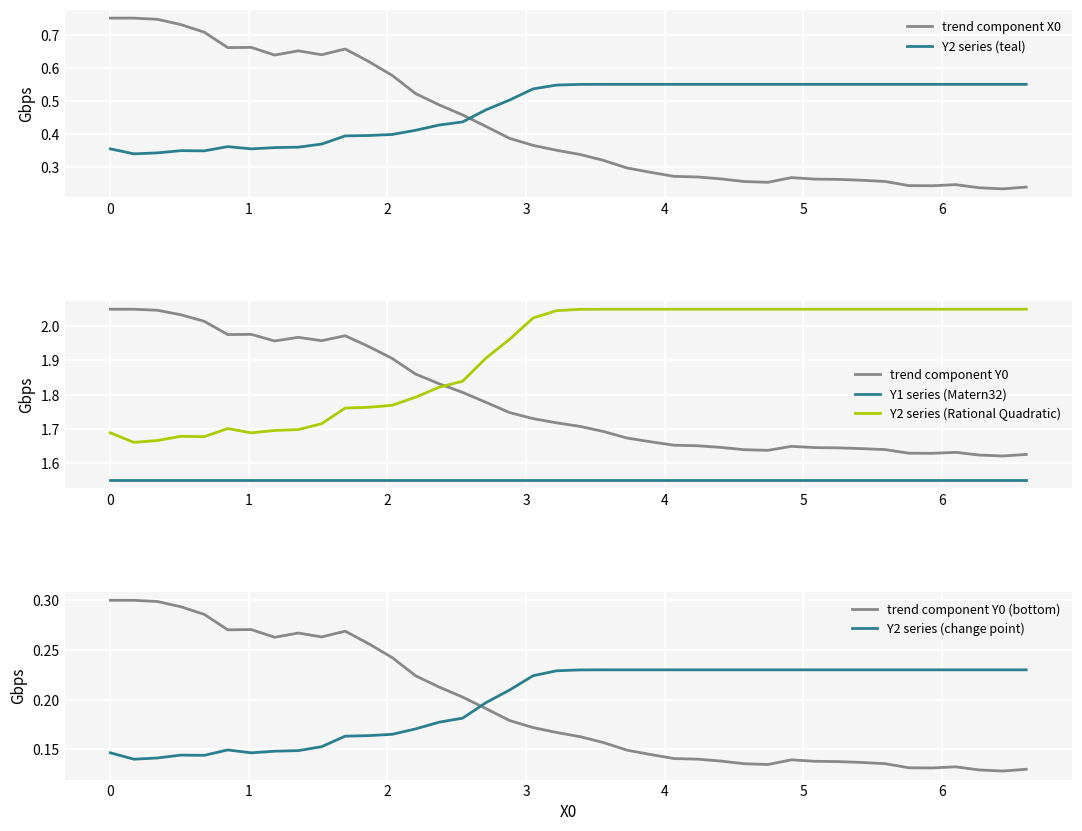

True or false: Y0 and Y2 cross at least once.

True